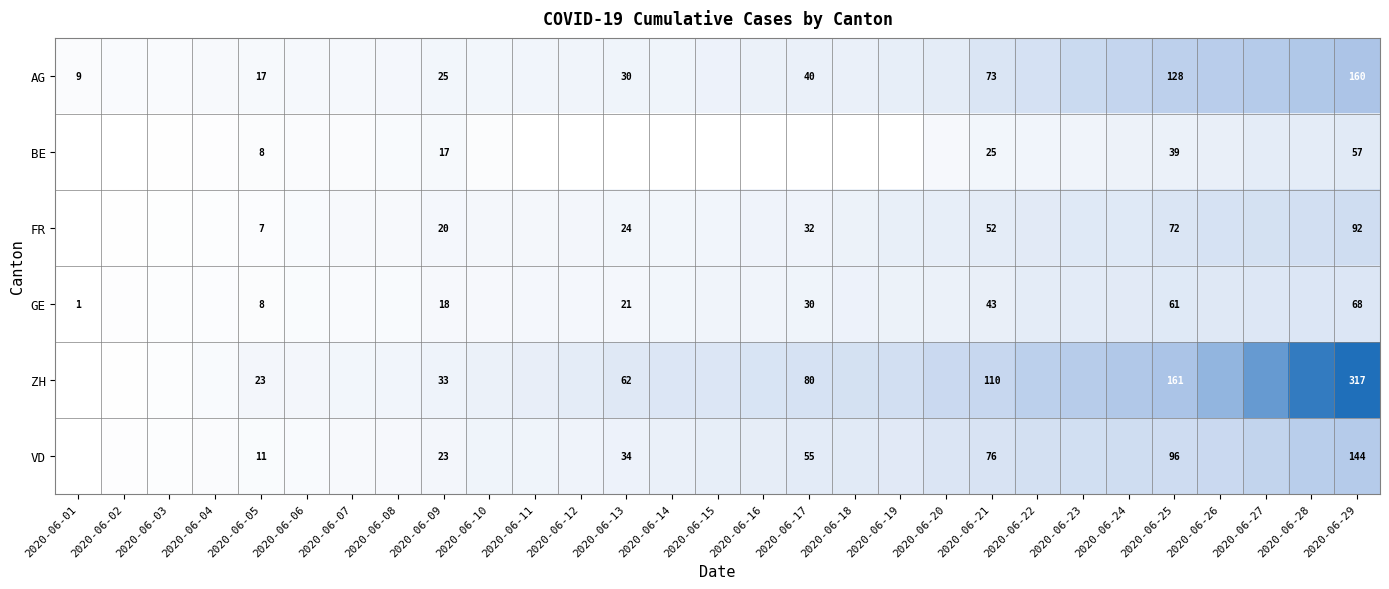

What is the difference between the maximum and minimum values in the AG series?

151